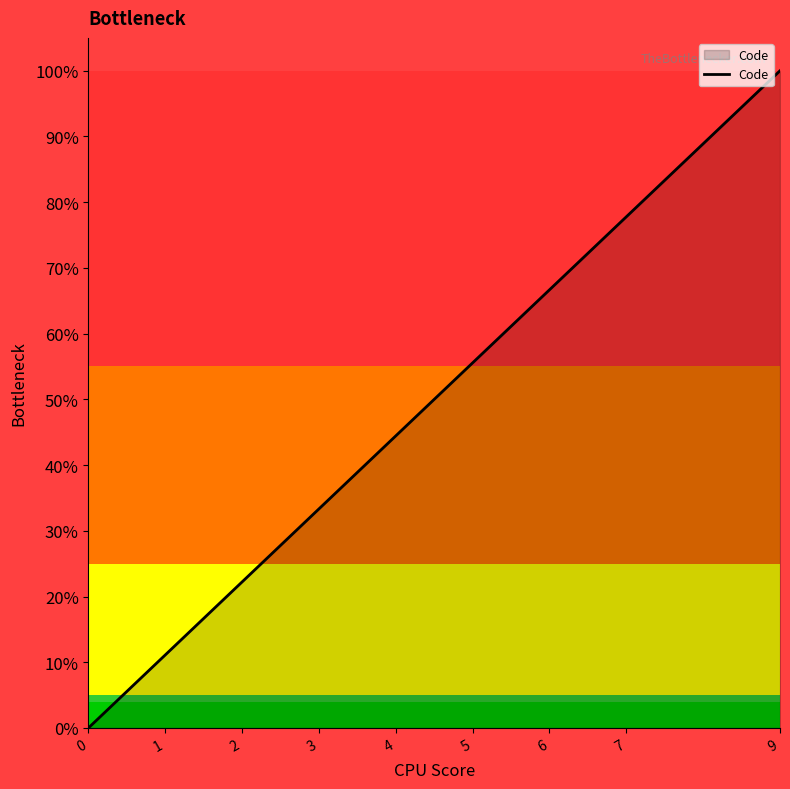

Is this an area chart (filled region under the line)?

Yes